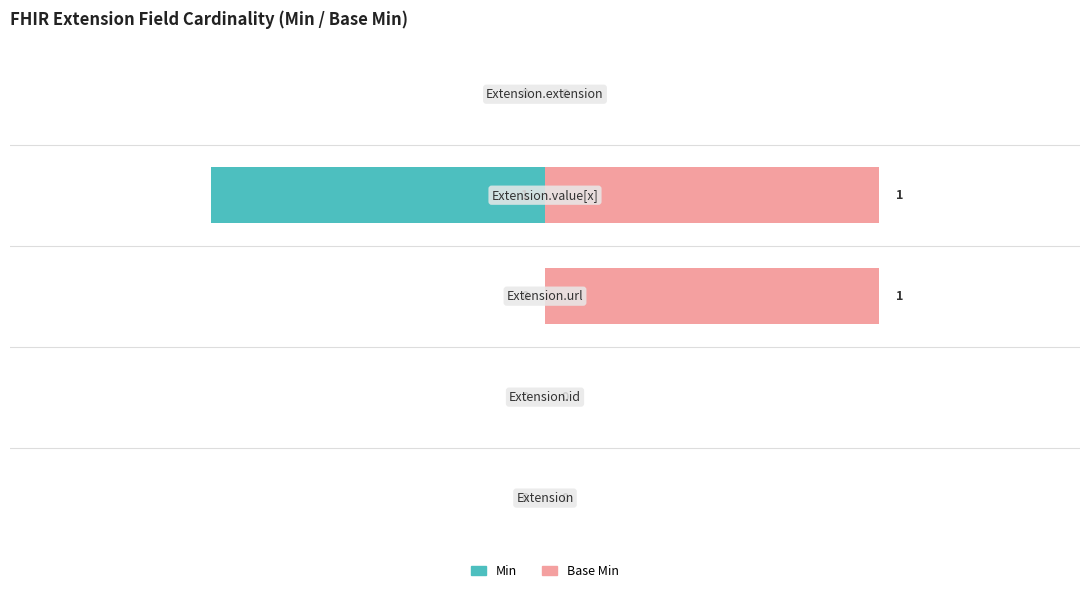

At how many categories does at least one series exceed 0?

2